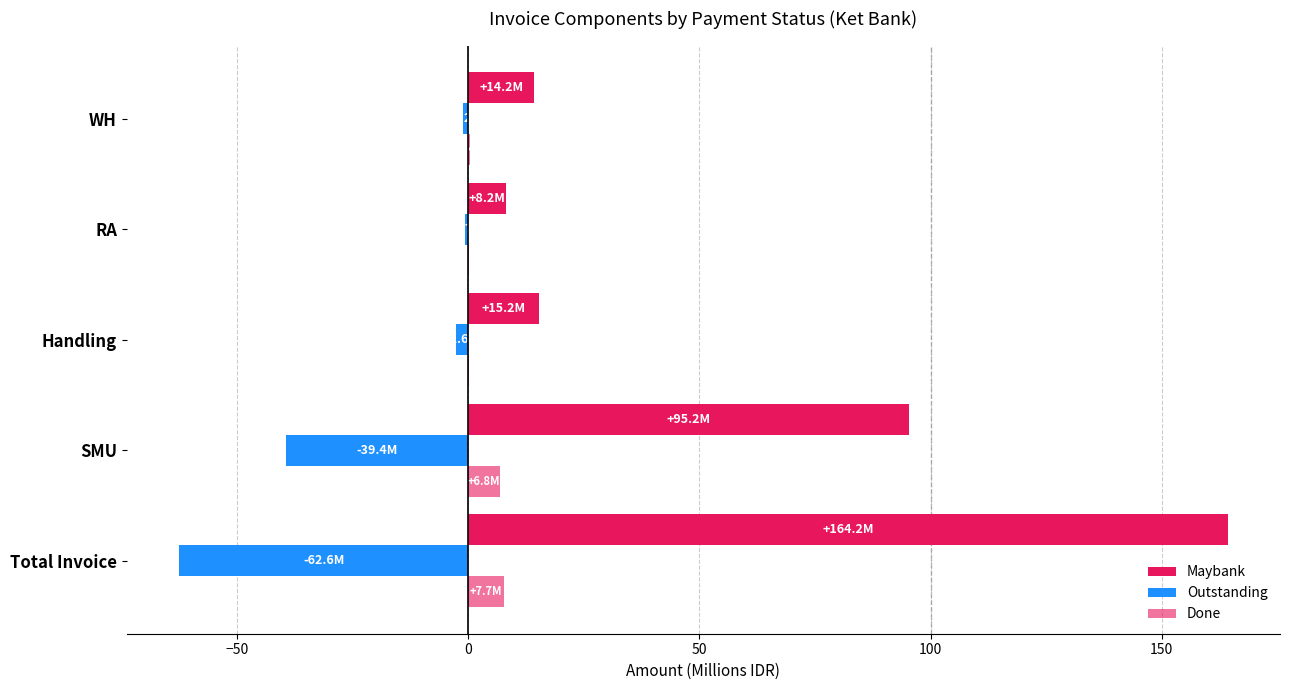

How many categories are shown in the chart?

5